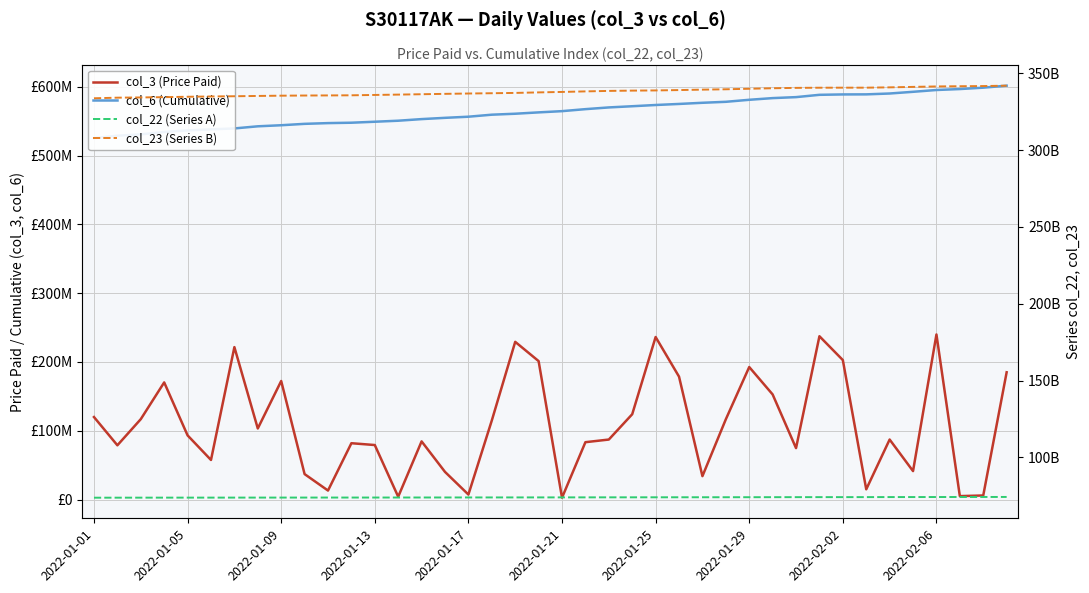

At 26, list the series in order from largest to smallest.

col_23 (Series B), col_22 (Series A), col_6 (Cumulative), col_3 (Price Paid)